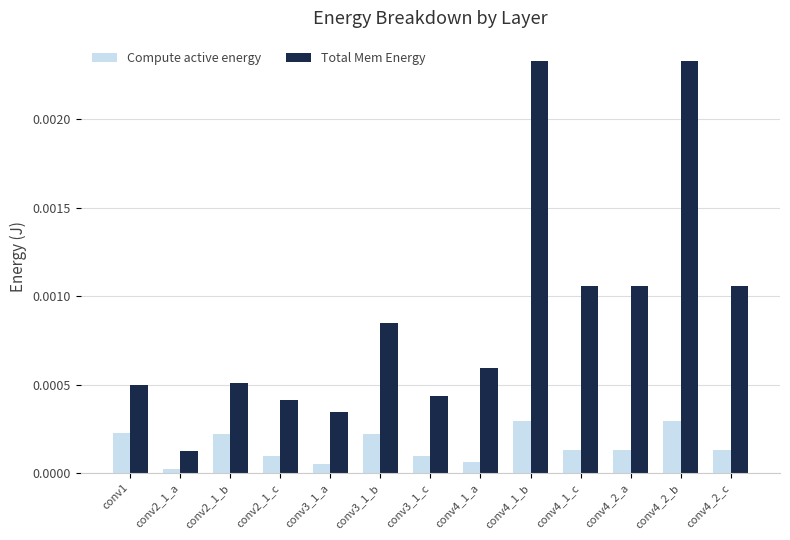

At conv2_1_c, list the series in order from largest to smallest.

Total Mem Energy, Compute active energy